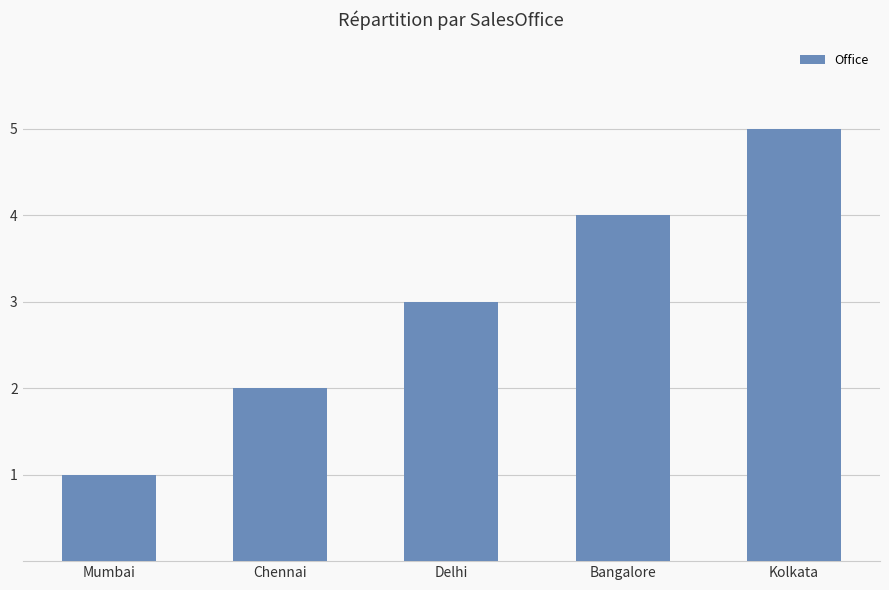

What position from the left is Delhi?

3